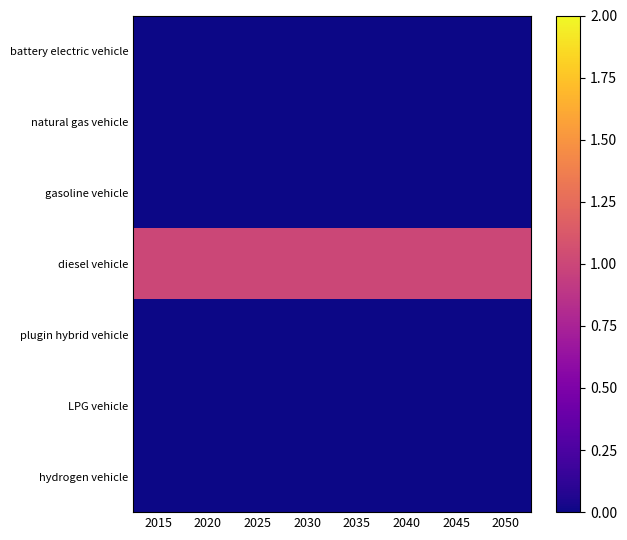

Reading right to left, extract all data points from this chart.

battery electric vehicle: 2050=0	2045=0	2040=0	2035=0	2030=0	2025=0	2020=0	2015=0
natural gas vehicle: 2050=0	2045=0	2040=0	2035=0	2030=0	2025=0	2020=0	2015=0
gasoline vehicle: 2050=0	2045=0	2040=0	2035=0	2030=0	2025=0	2020=0	2015=0
diesel vehicle: 2050=1	2045=1	2040=1	2035=1	2030=1	2025=1	2020=1	2015=1
plugin hybrid vehicle: 2050=0	2045=0	2040=0	2035=0	2030=0	2025=0	2020=0	2015=0
LPG vehicle: 2050=0	2045=0	2040=0	2035=0	2030=0	2025=0	2020=0	2015=0
hydrogen vehicle: 2050=0	2045=0	2040=0	2035=0	2030=0	2025=0	2020=0	2015=0